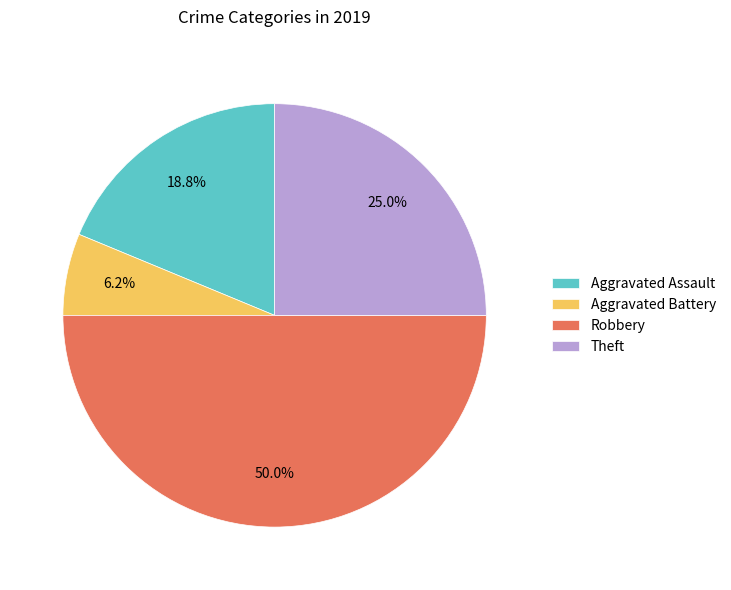

To the nearest percent, what is the difference between the Aggravated Assault and Robbery slice percentages?

31%